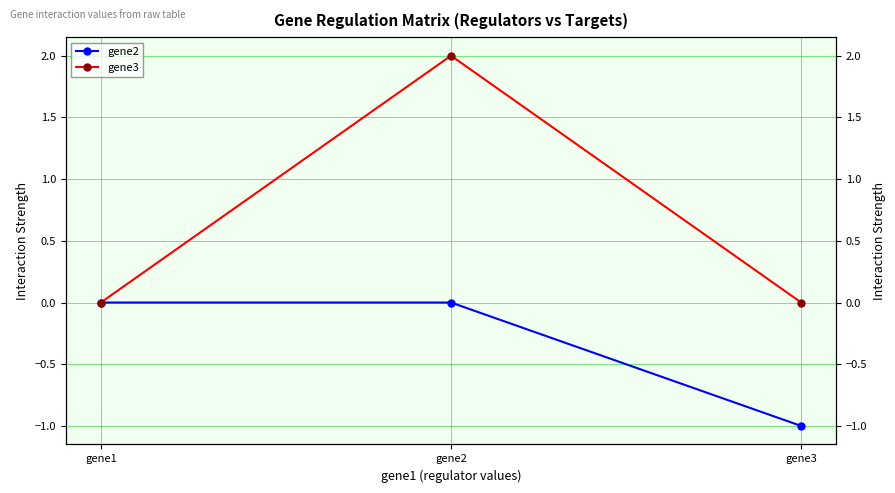

Is the value of gene2 at gene2 greater than the value of gene3 at gene2?

No